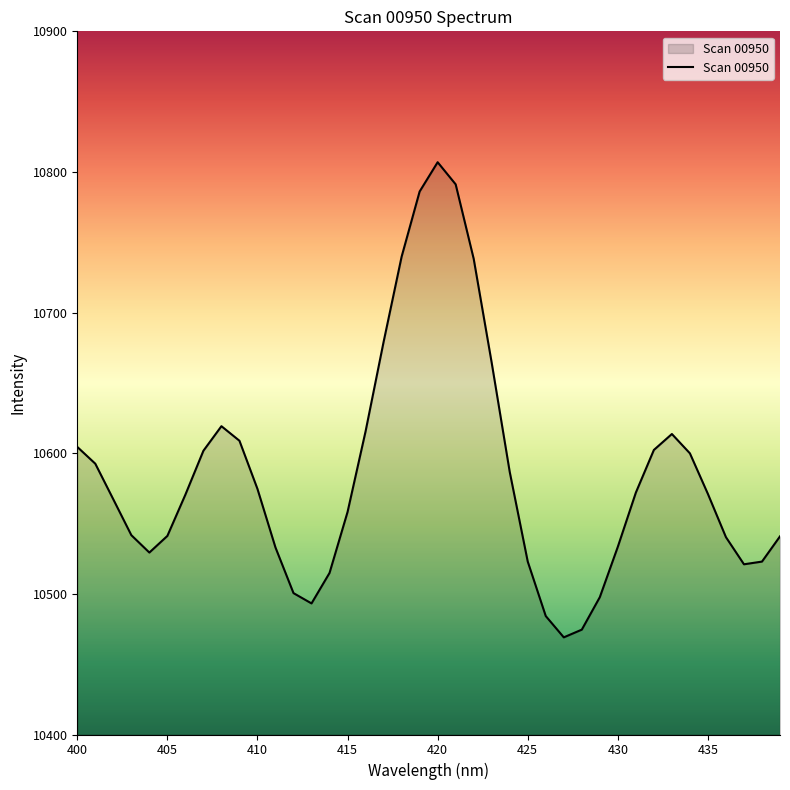

What is the smallest value displayed?

10469.1